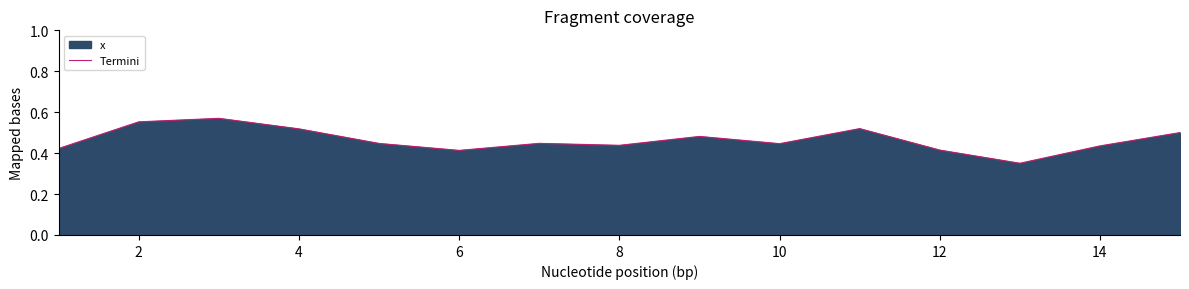

True or false: the data shows 0.2 at 2.

False